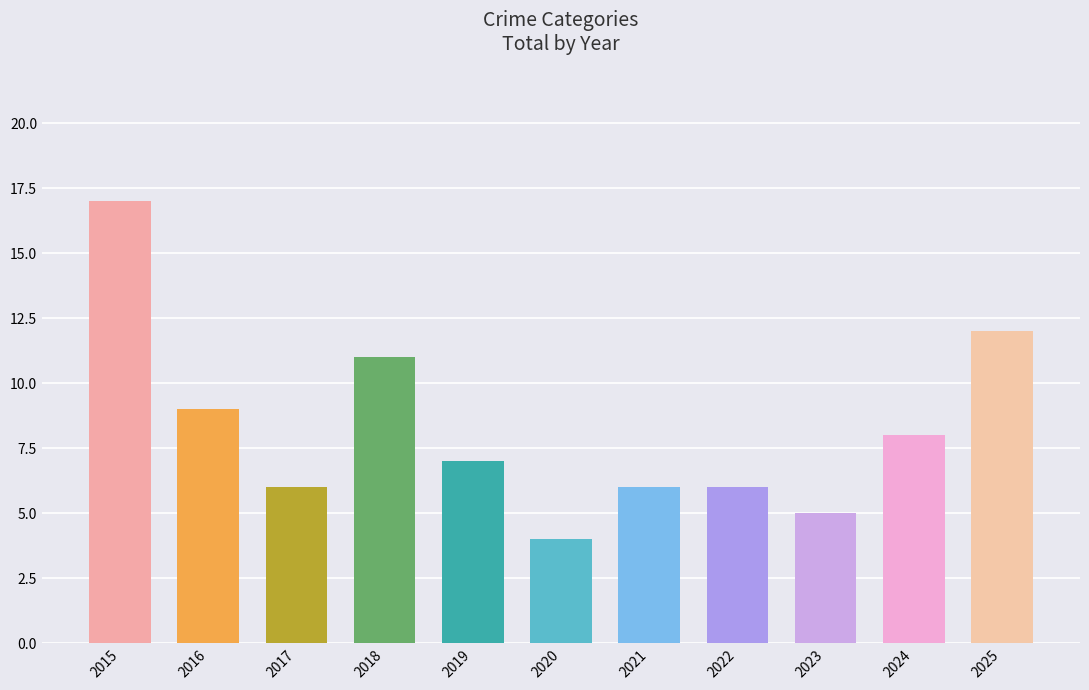

What is the sum of the Total values at 2015 and 2022?

23